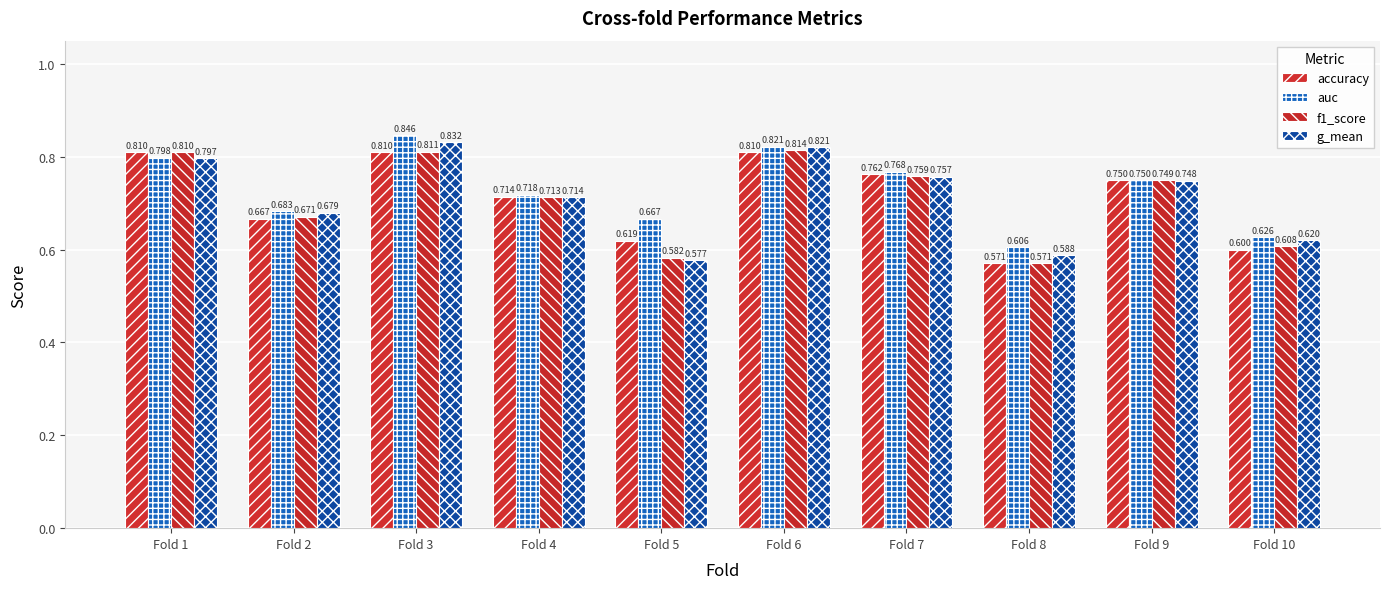

What are all the series names shown in the legend?

accuracy, auc, f1_score, g_mean